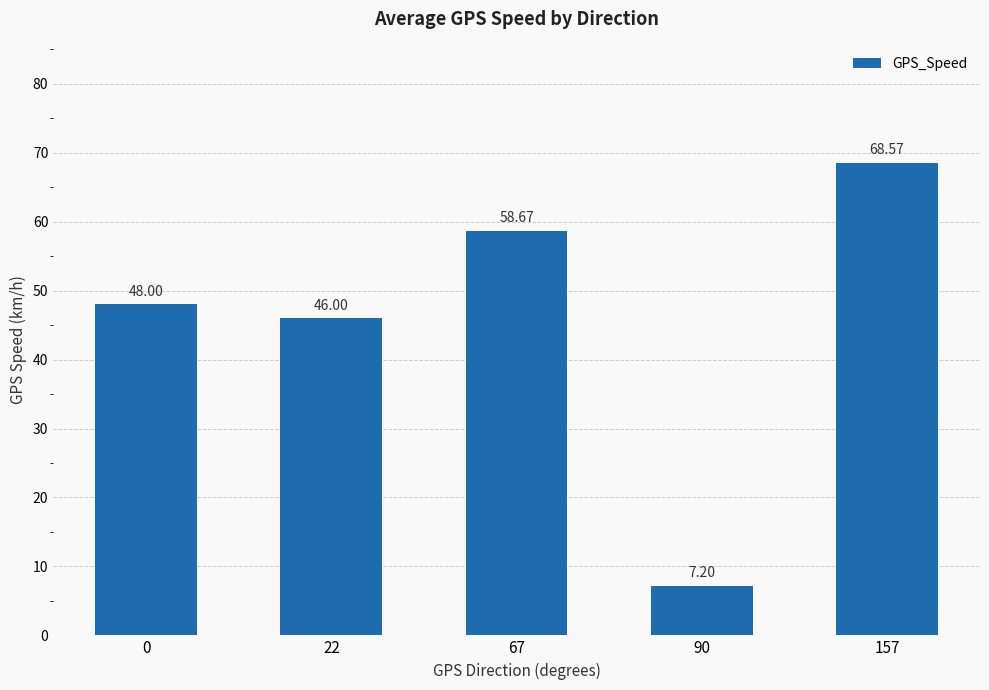

What is the difference between the values at 157 and 22?

22.6